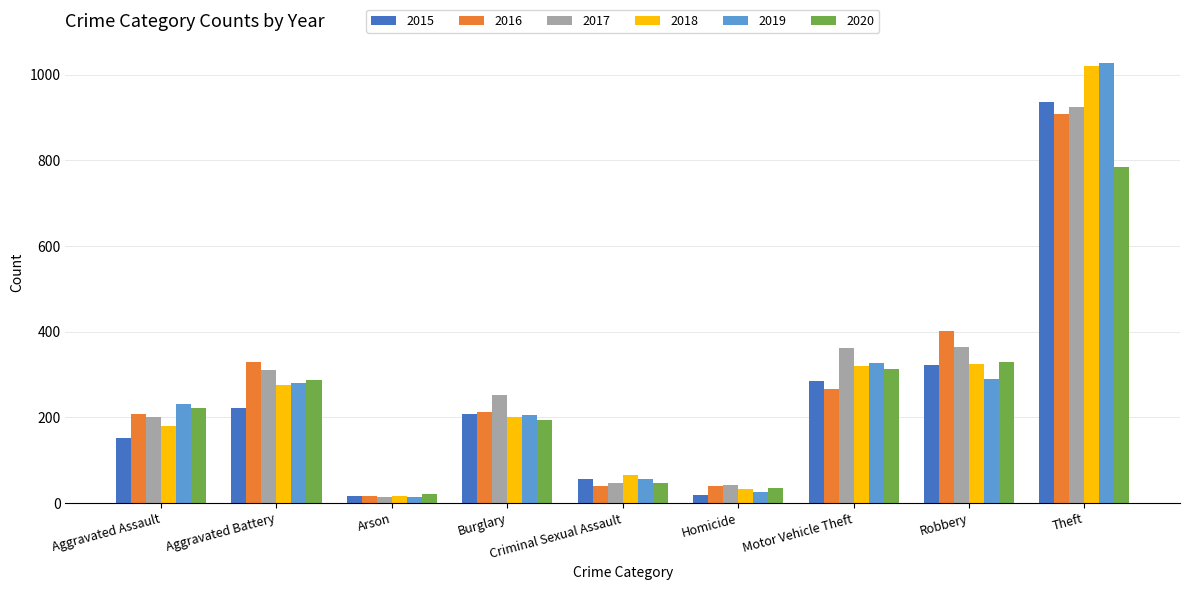

What is the label of the 1st bar from the right?

Theft